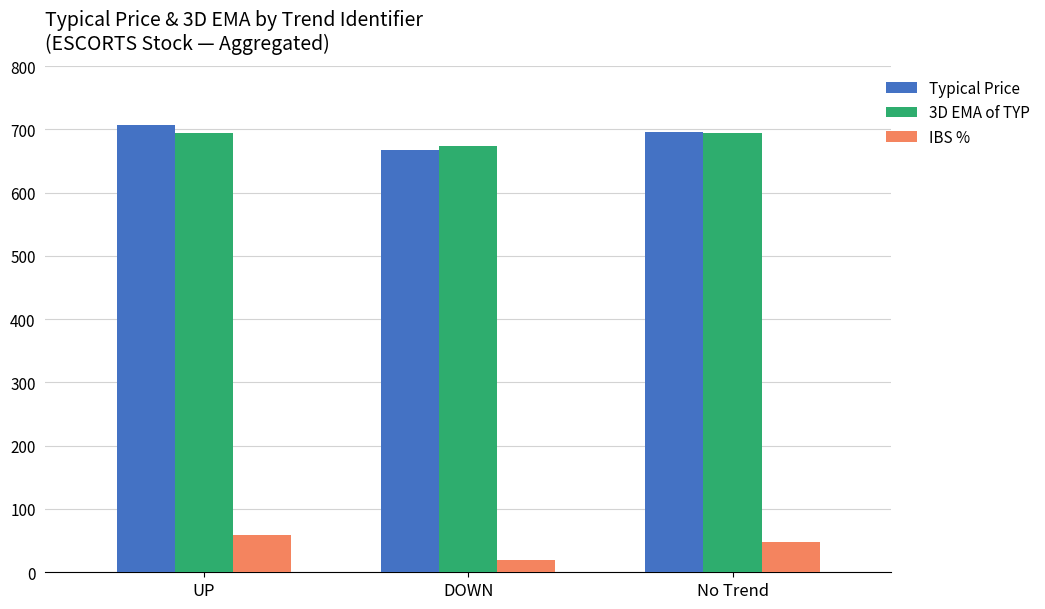

What position from the right is UP?

3